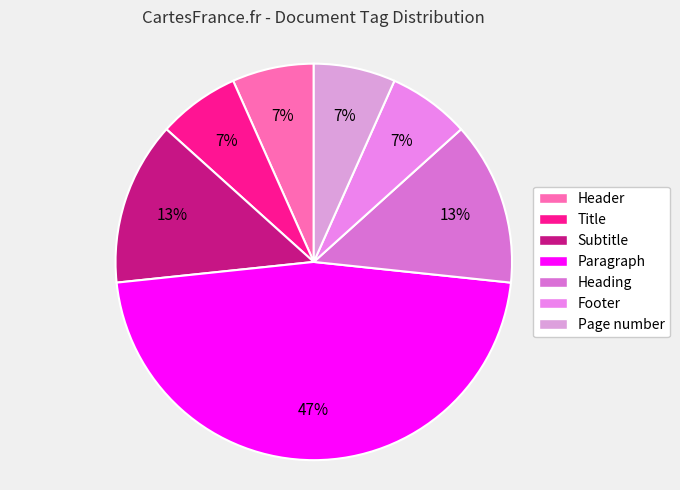

The Title slice represents 1% of the pie. True or false?

False